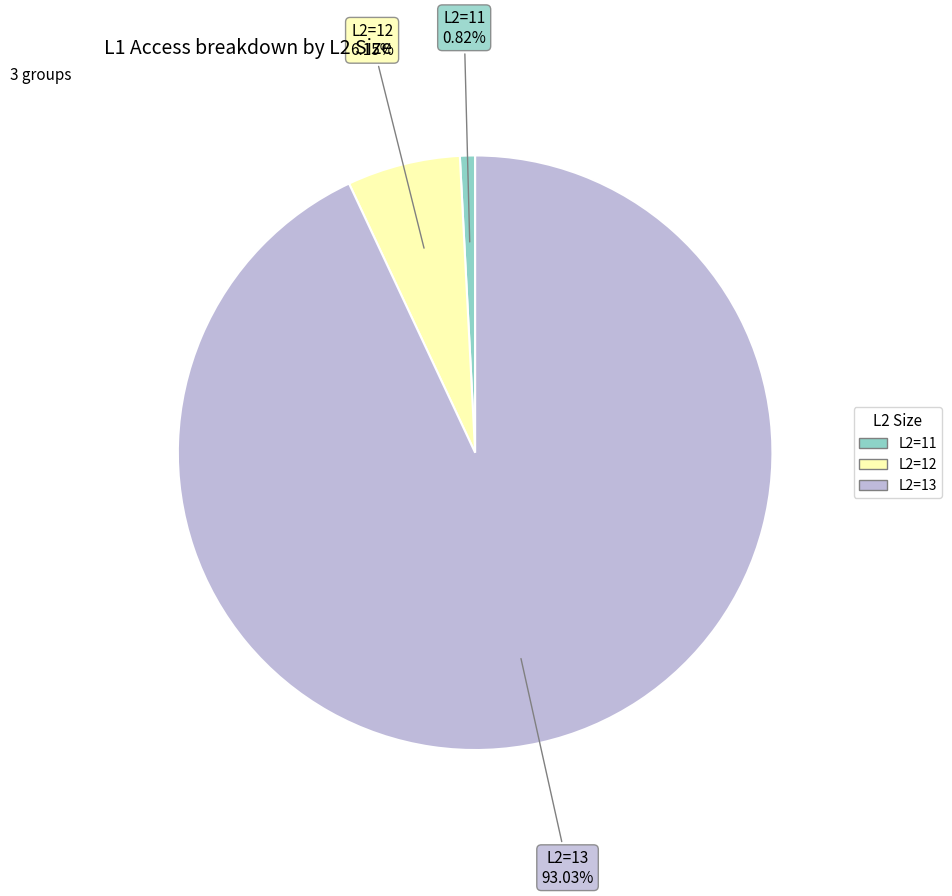

What is the ratio of the value at L2=12 to the value at L2=11?

7.5